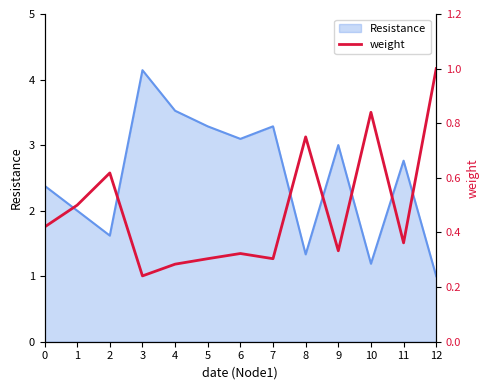

What is the minimum value for Resistance?

1.0